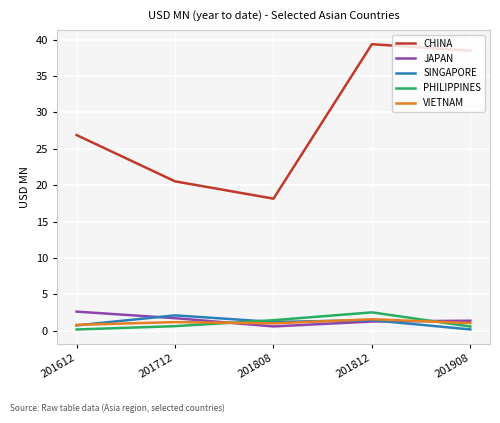

At which category is the sum across all series the highest?

201812